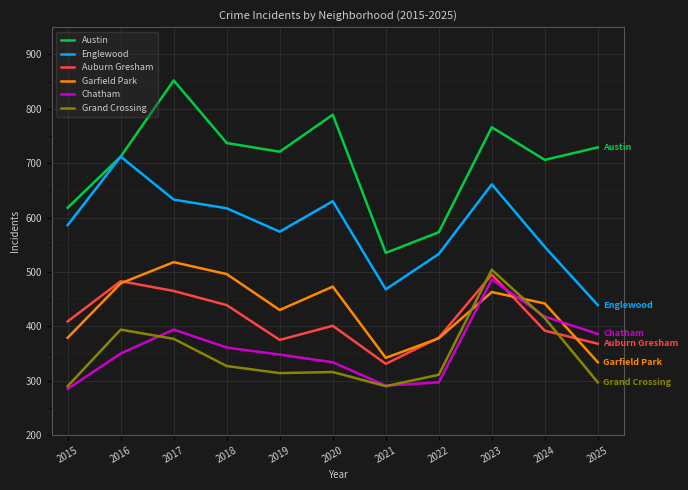

The Englewood series shows 975 at 2015. True or false?

False